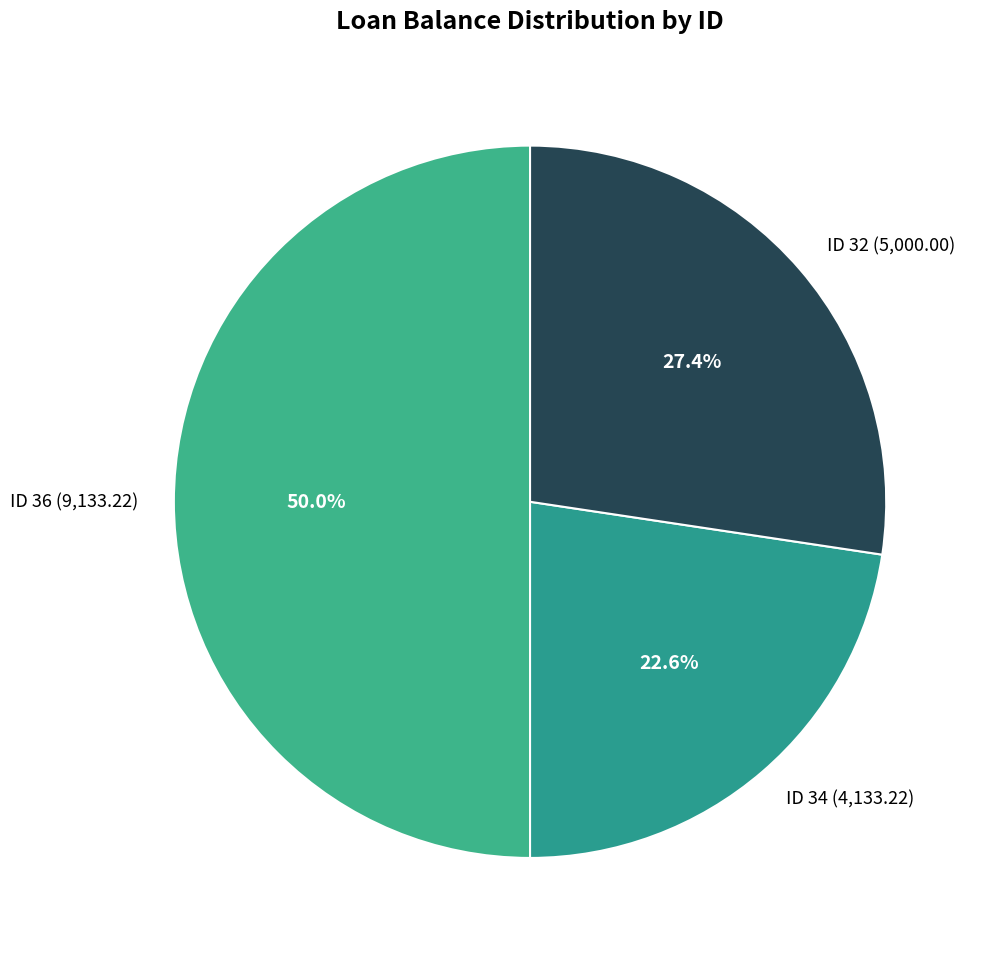

To the nearest percent, what is the difference between the ID 36 and ID 32 slice percentages?

23%